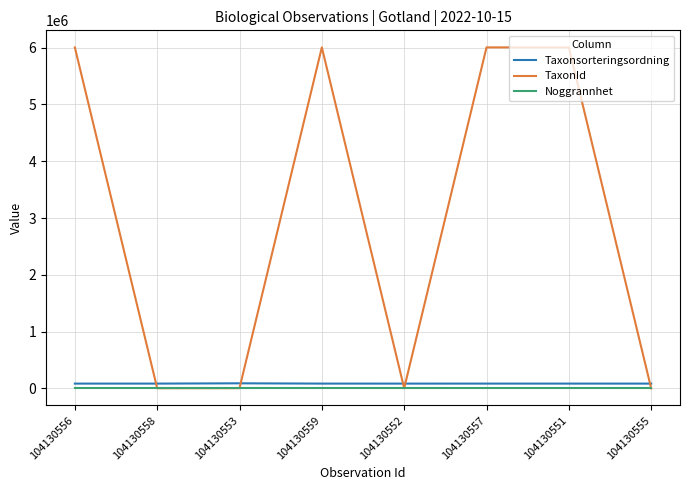

True or false: Noggrannhet and Taxonsorteringsordning cross at least once.

False